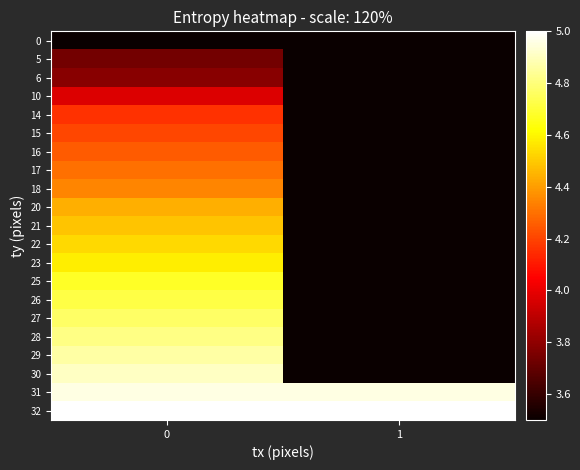

What is the spread (max minus min) of values at 0?

1.5